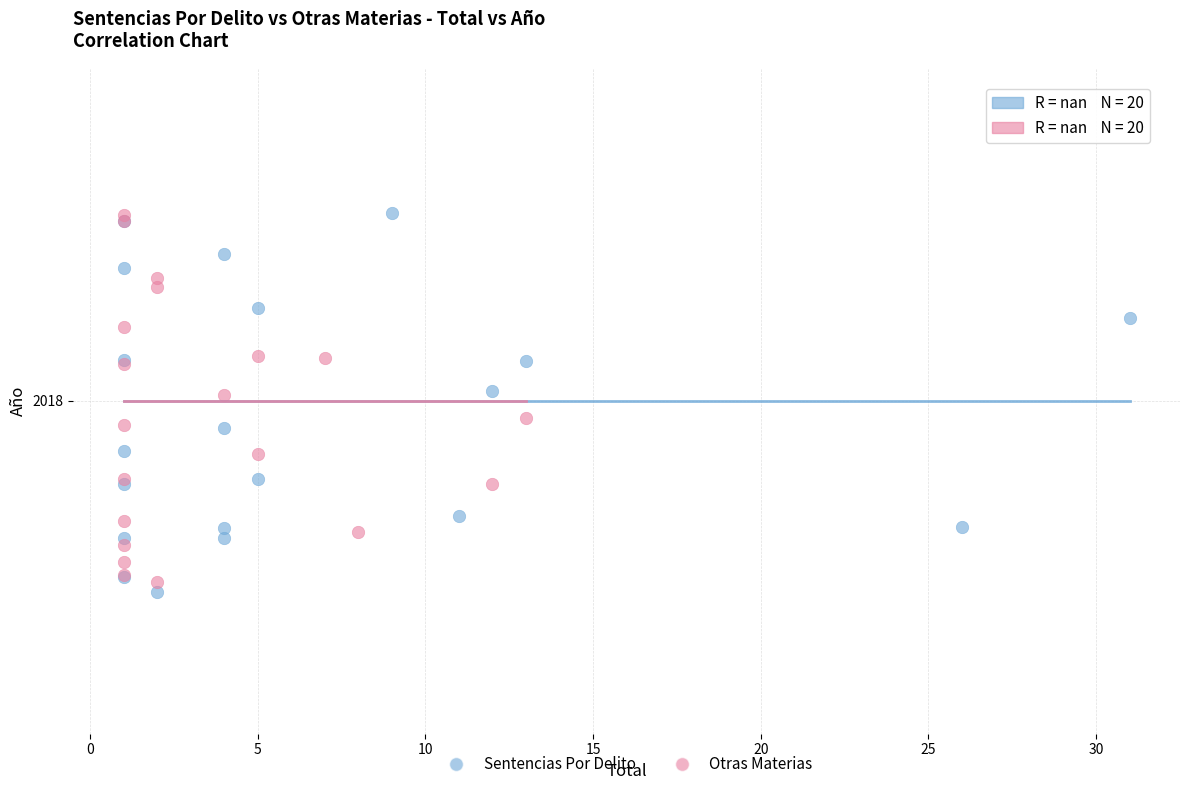

What are all the series names shown in the legend?

Sentencias Por Delito, Otras Materias